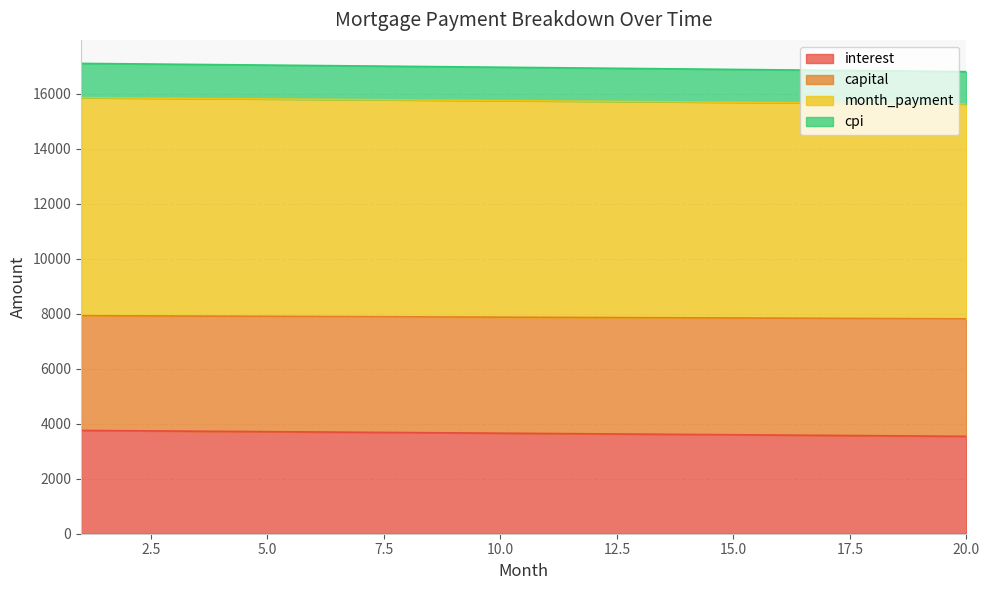

What is the minimum value for interest?

3540.5